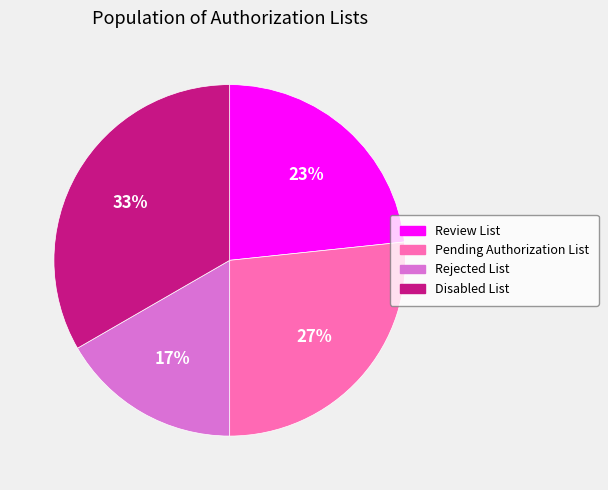

Does Pending Authorization List account for over 50% of the chart?

No